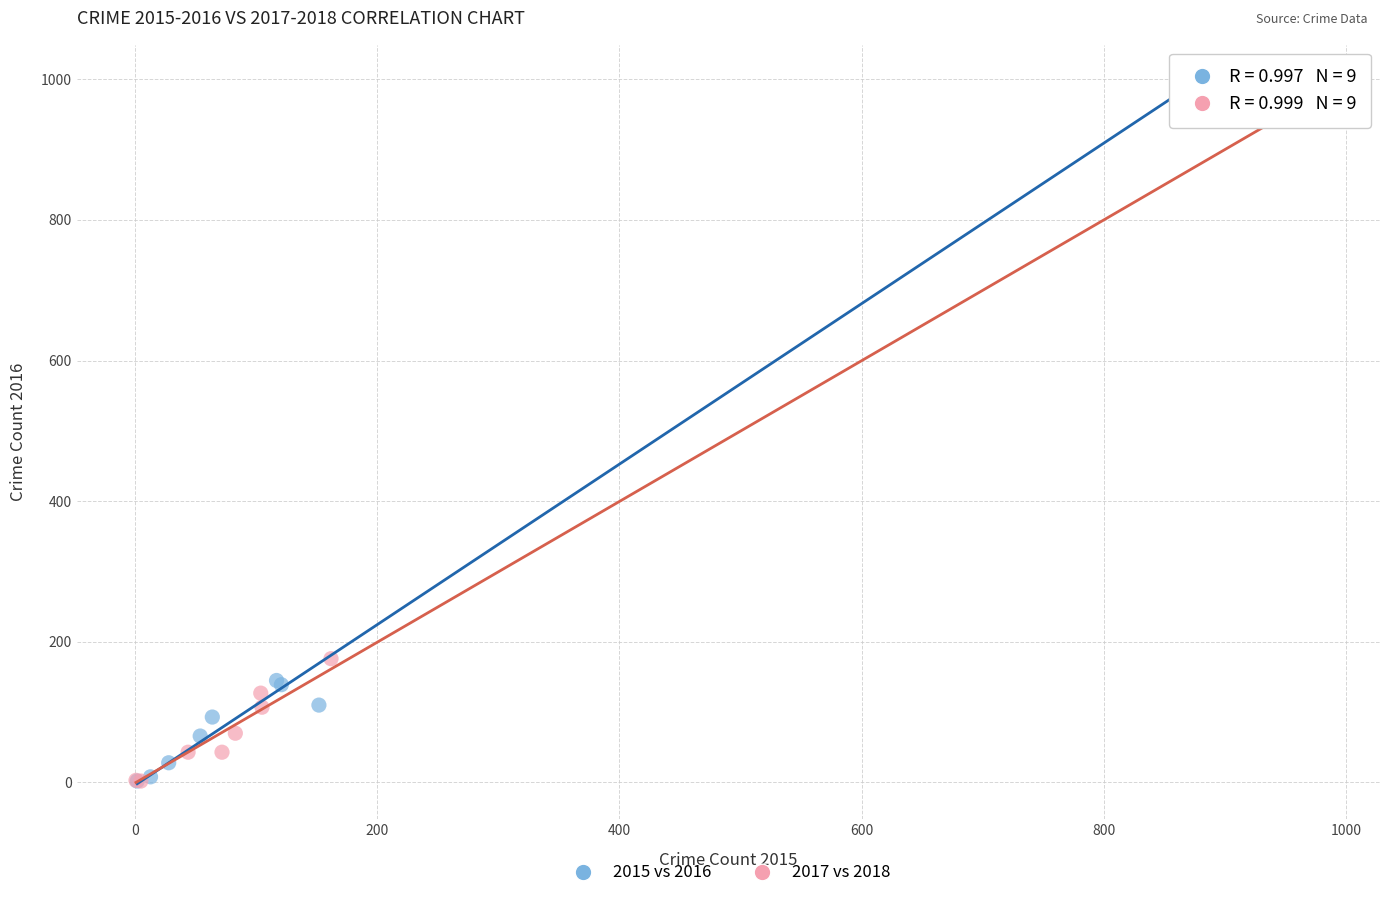

Which series has the widest spread of Y values?

2015 vs 2016